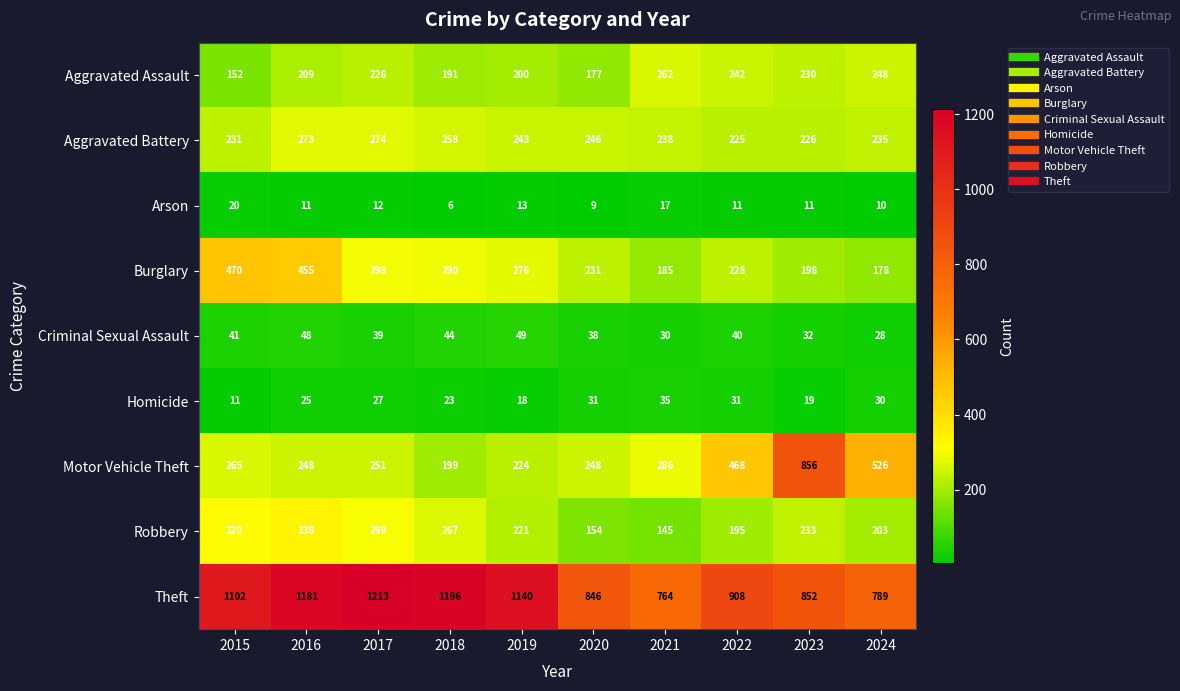

How many series are shown in this chart?

9